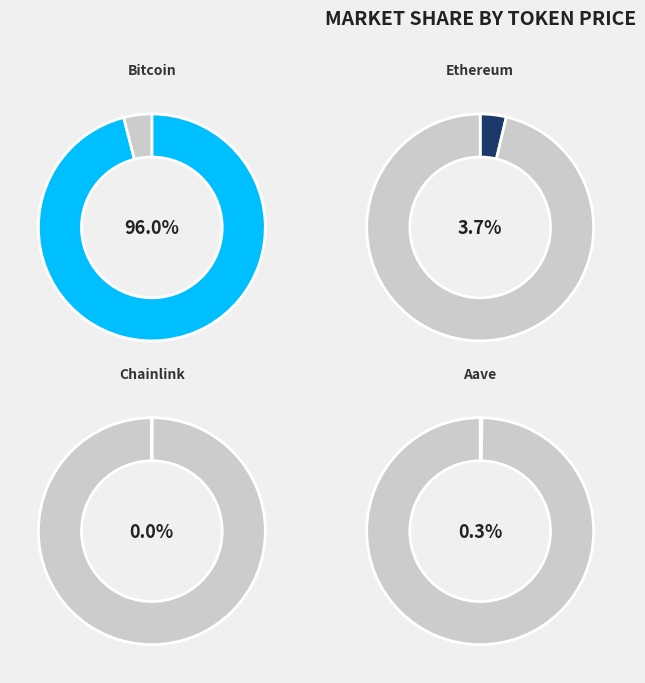

Is it true that Chainlink is 0% of the pie?

True